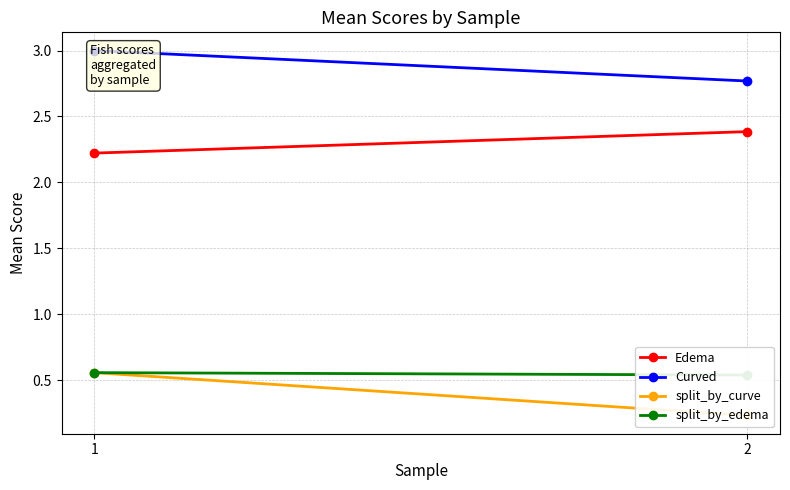

The split_by_curve series shows 0.1 at 2. True or false?

False